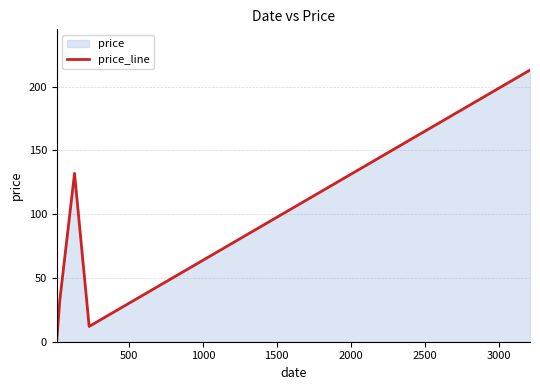

What is the smallest value displayed?

1